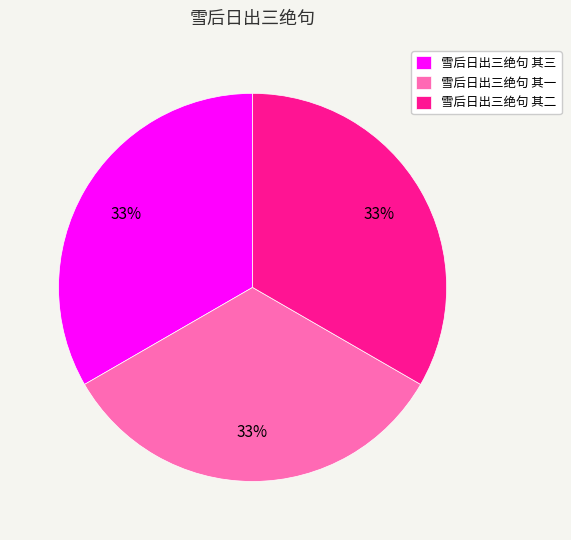

The 雪后日出三绝句 其二 slice represents 41% of the pie. True or false?

False